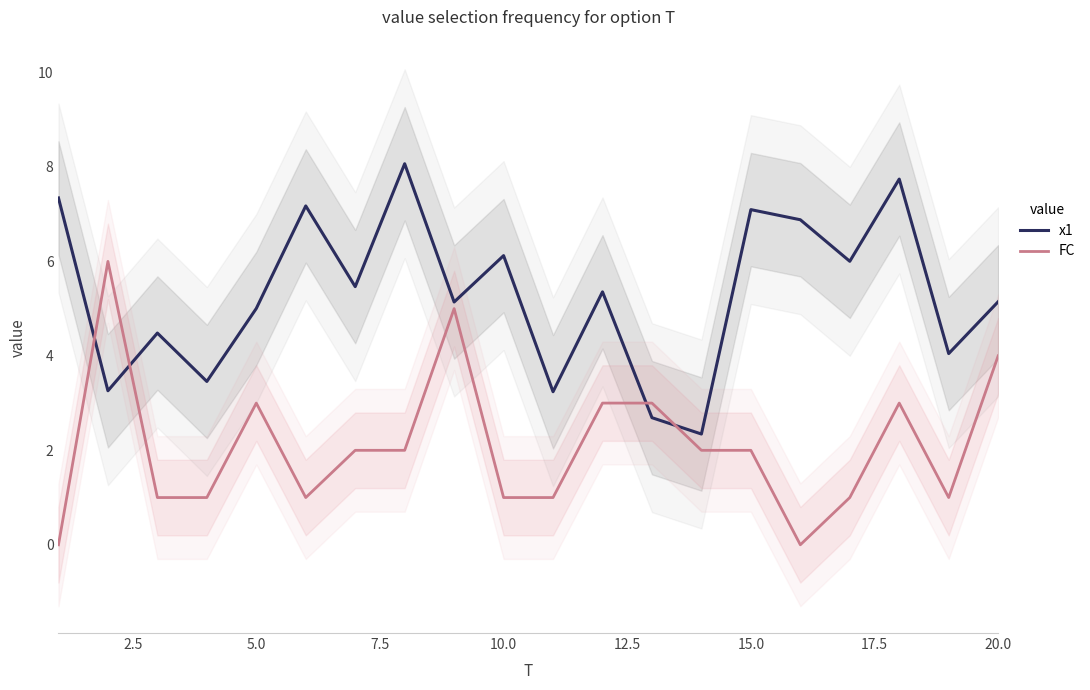

Does the chart have visible grid lines?

No